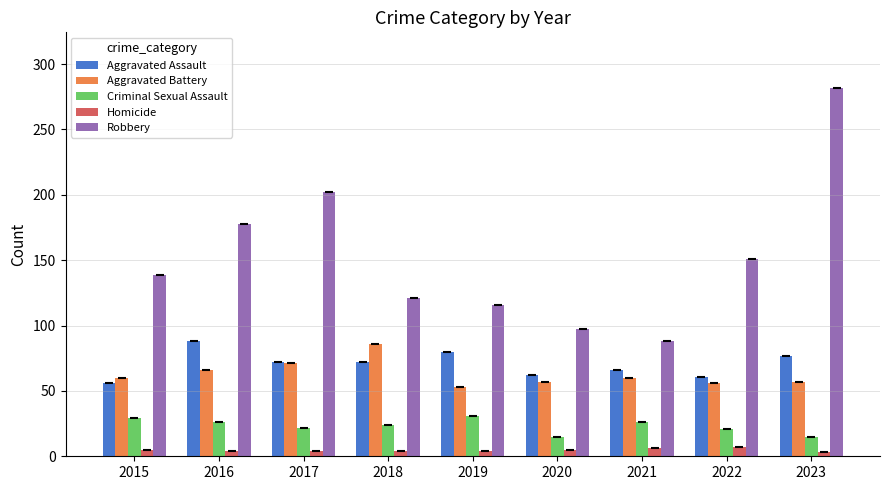

Does the chart contain any negative values?

No